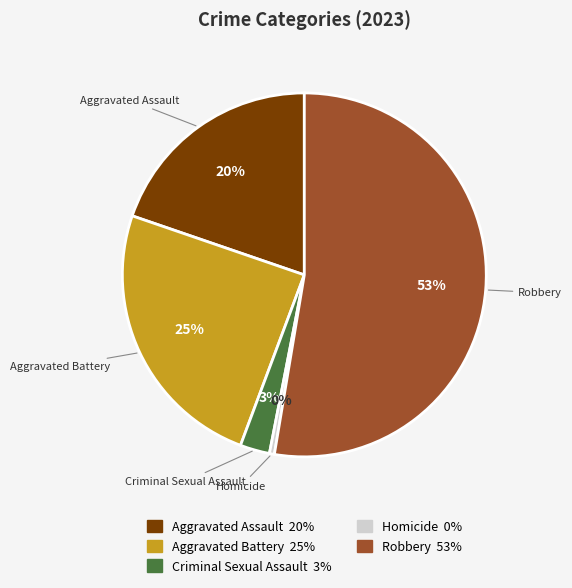

Which category has the biggest portion of the pie?

Robbery